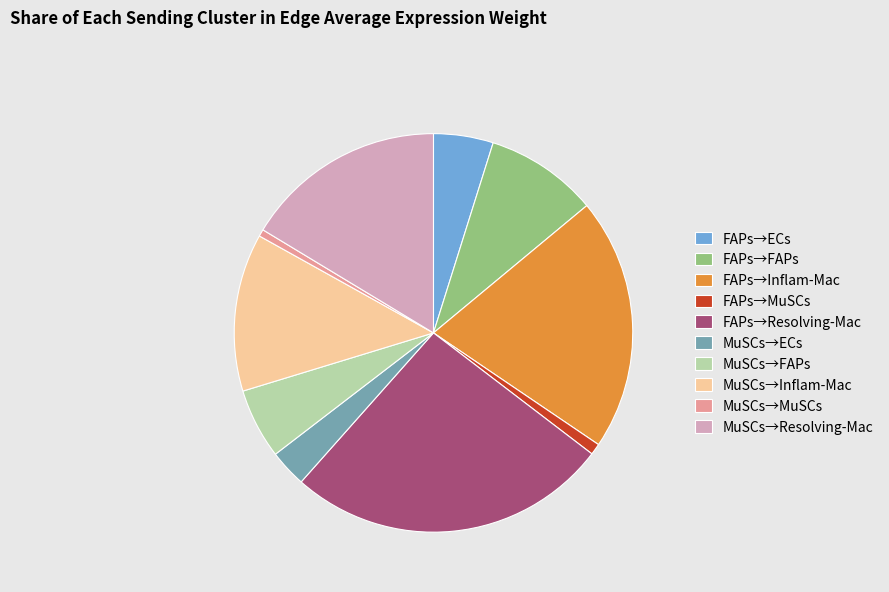

Which category has the biggest portion of the pie?

FAPs→Resolving-Mac